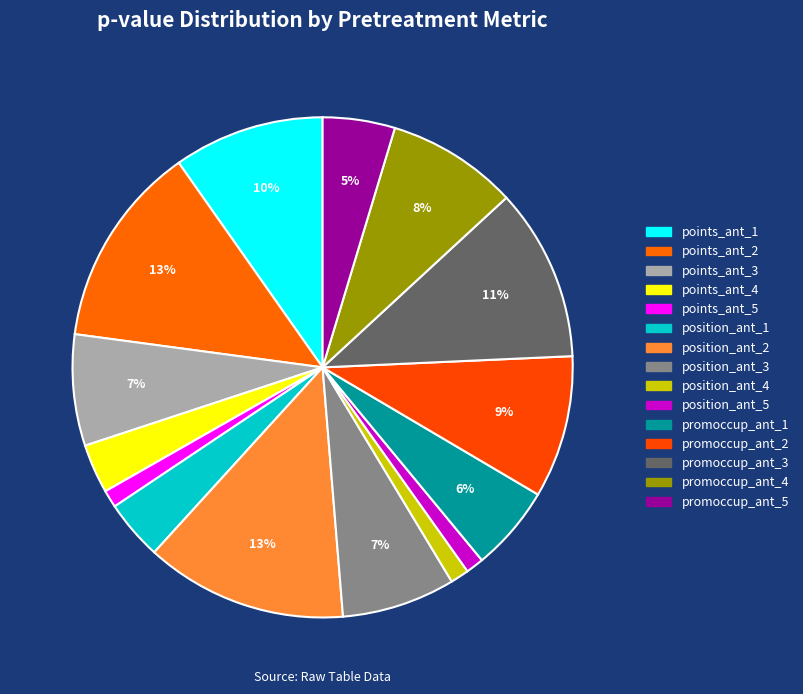

What percentage do position_ant_2 and position_ant_4 together represent?

14.3%